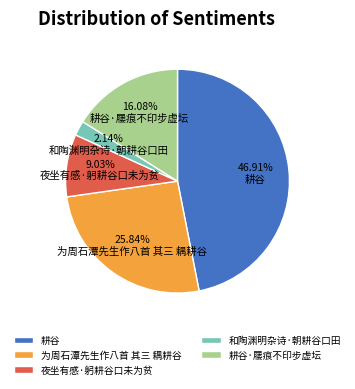

Which slice is the smallest?

和陶渊明杂诗·朝耕谷口田